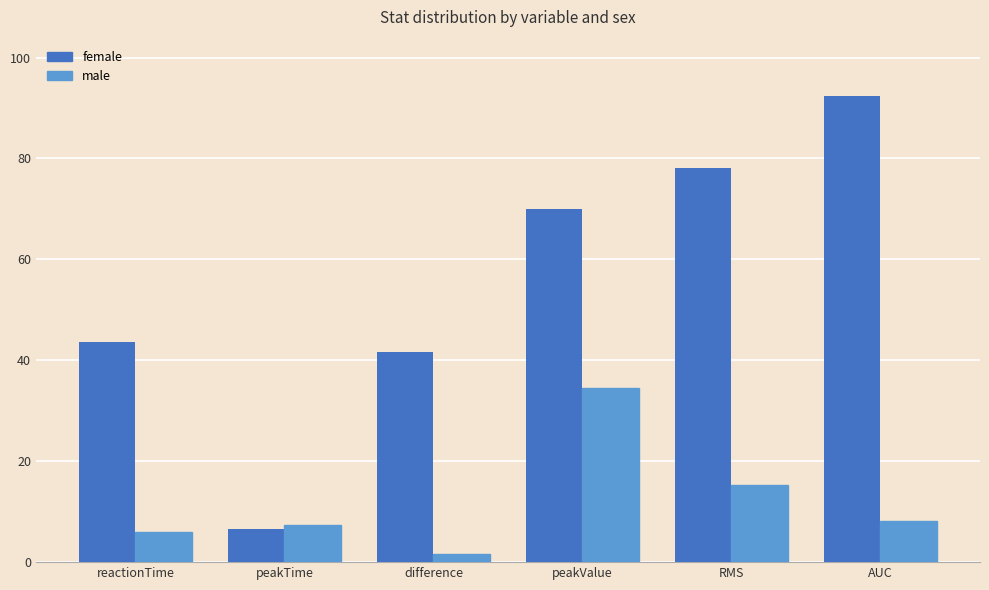

How many values in the male series are below 8?

3